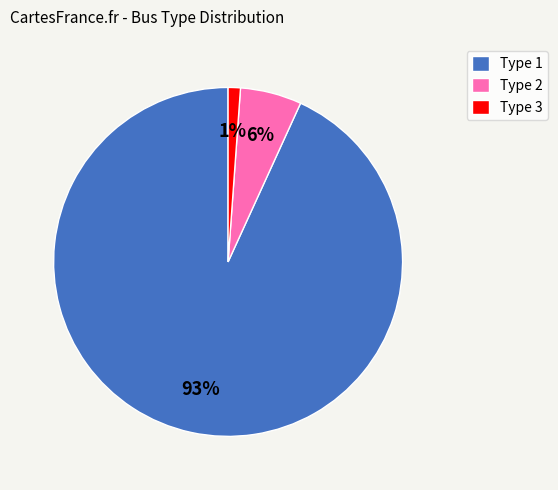

Does any single category account for the majority?

Yes